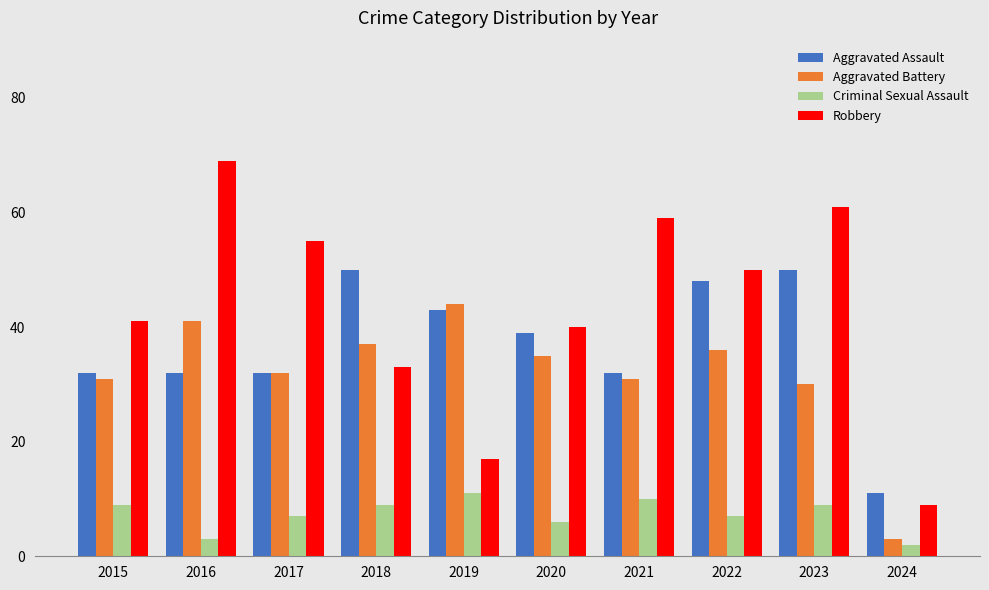

Is it true that Robbery equals 61 at 2023?

True